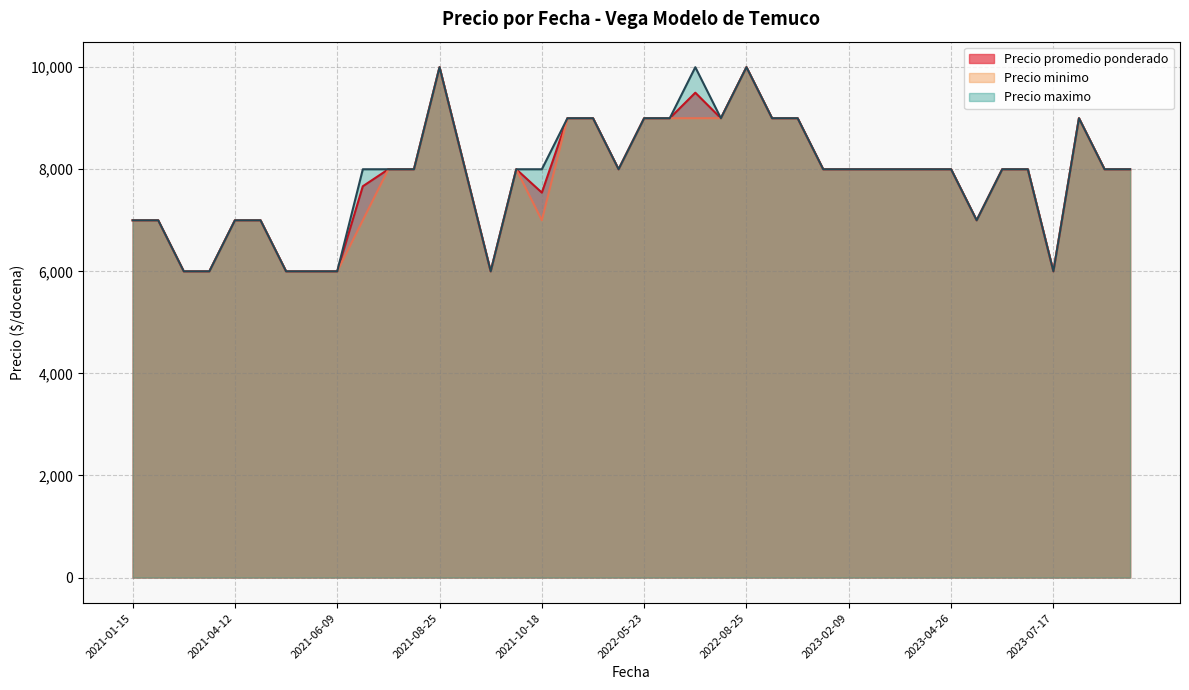

What is the total value across all series at 2021-10-18?

22542